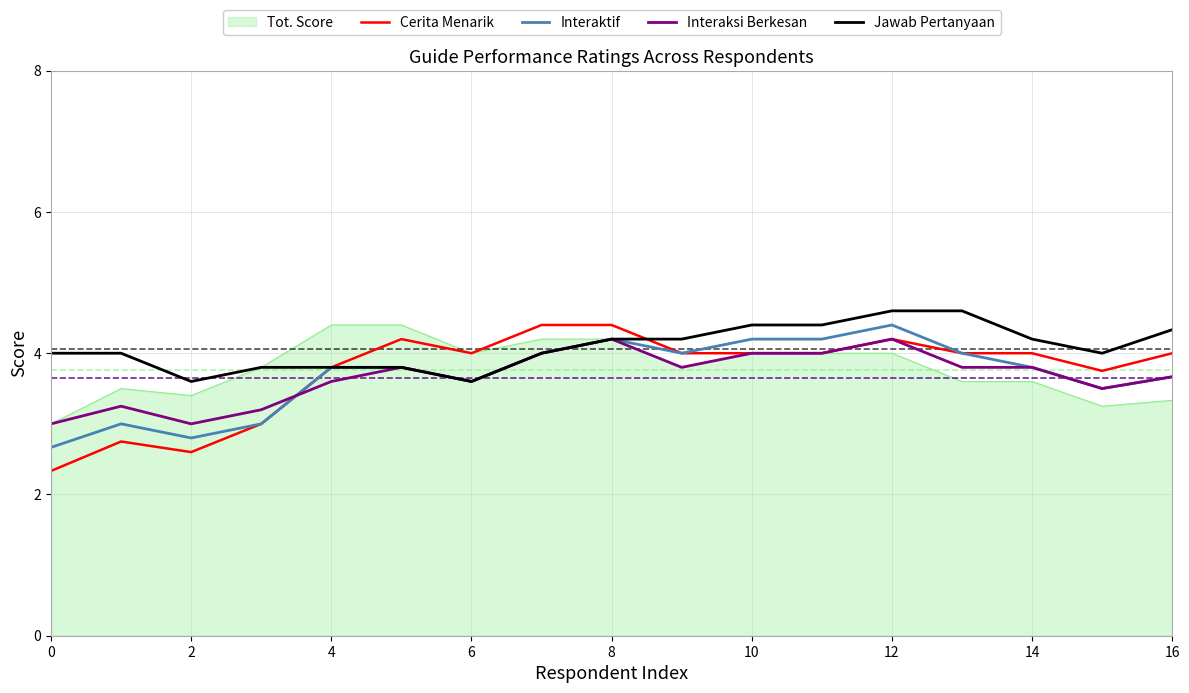

Which series ends up on top after the final intersection of Cerita Menarik and Interaksi Berkesan?

Cerita Menarik